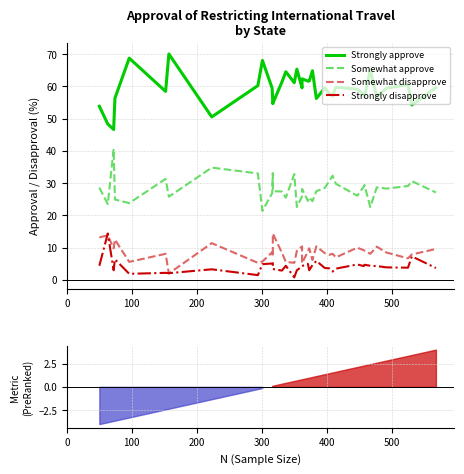

Does the chart display data point markers on the line(s)?

No